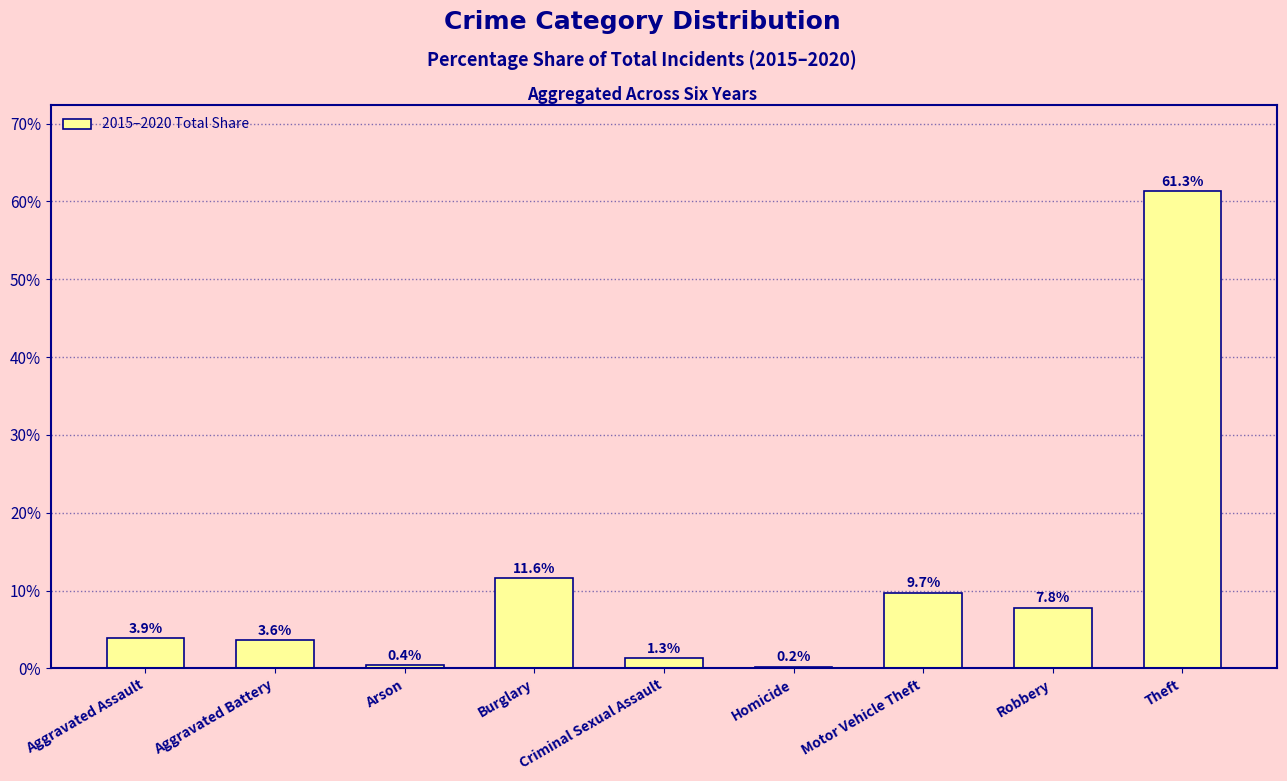

What is the approximate value at Motor Vehicle Theft?

9.7